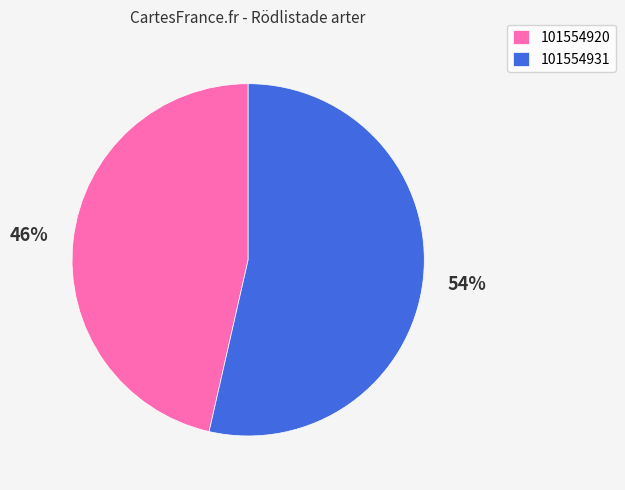

To the nearest percent, what percentage of the pie is 101554931?

54%